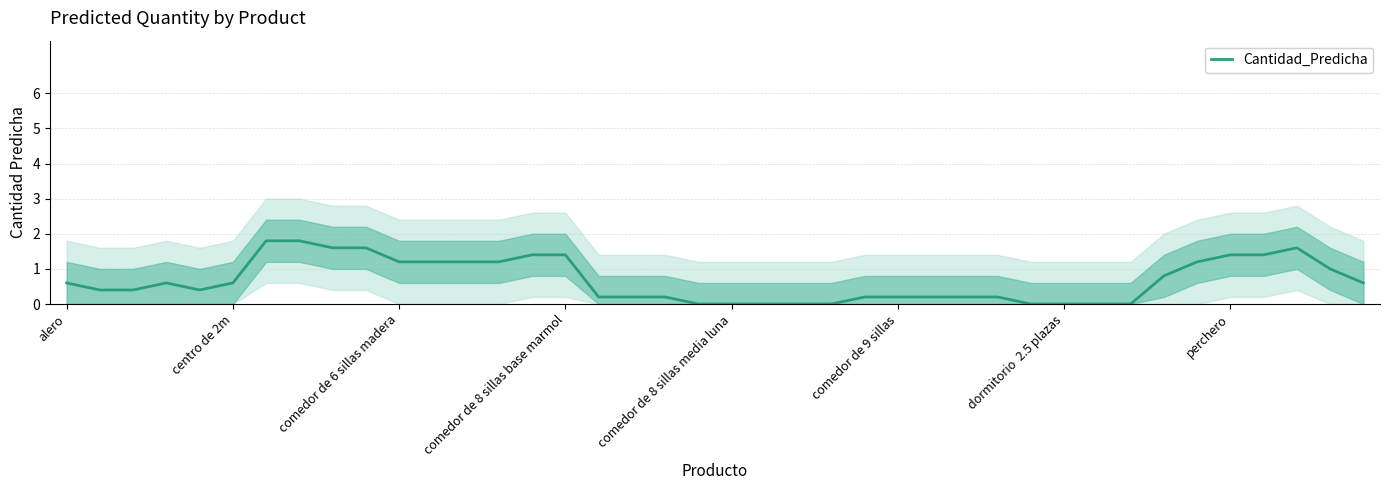

How many interior local valleys (lower than both neighbors) does the data have?

1